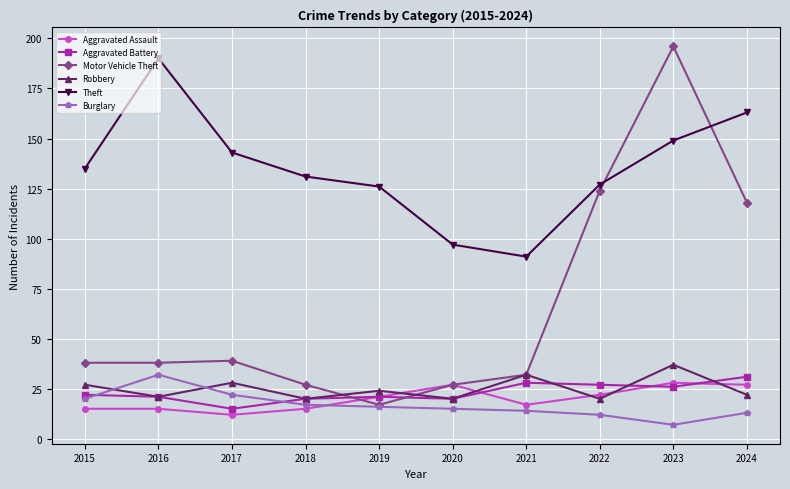

What is the sum of the Theft values at 2019 and 2015?

261